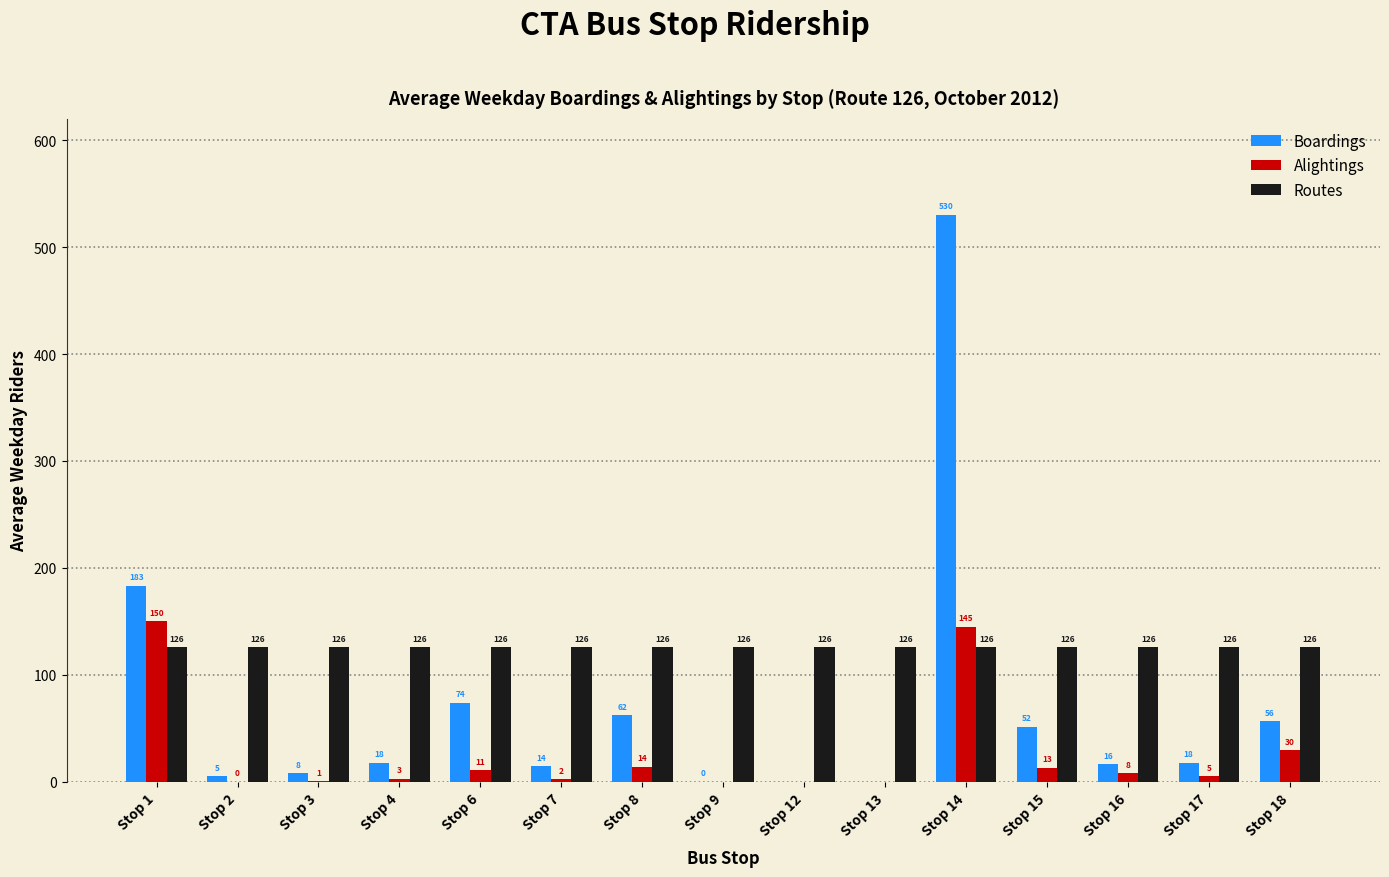

Is it true that Routes equals 126.0 at Stop 3?

True